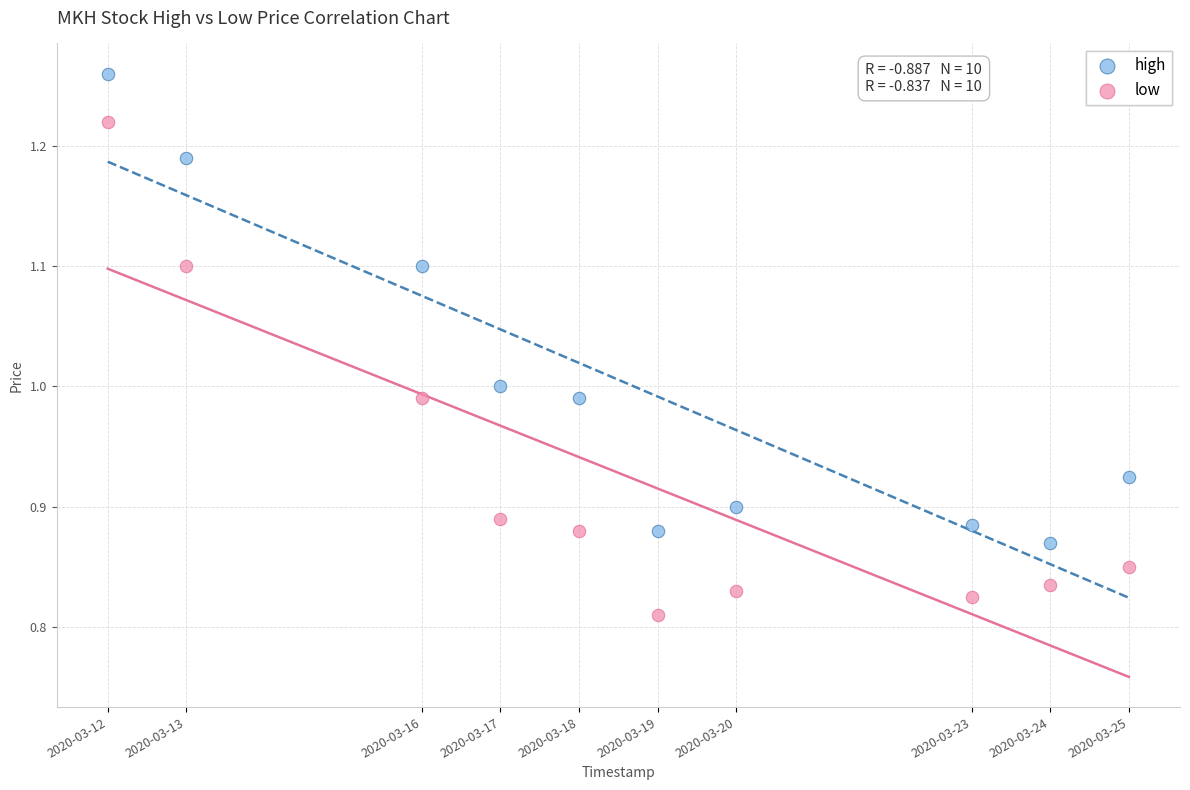

Across all data points, what is the range of X values (max minus min)?

1123200.0